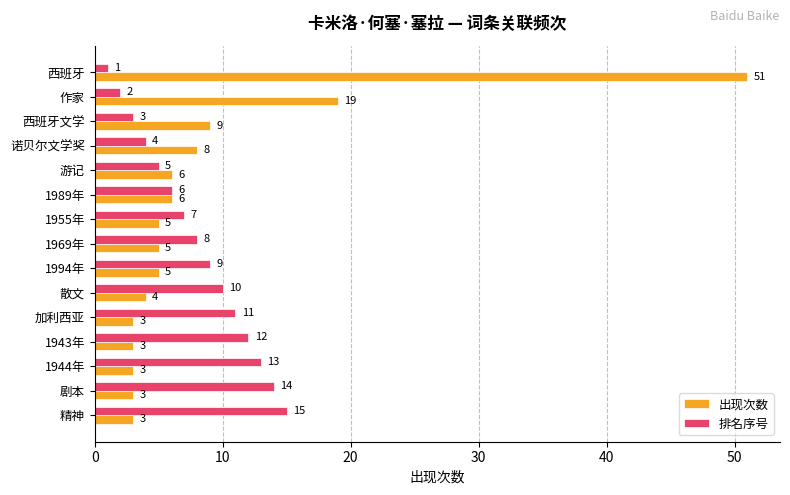

What is the approximate value of 排名序号 at 1994年, to the nearest 5?

10